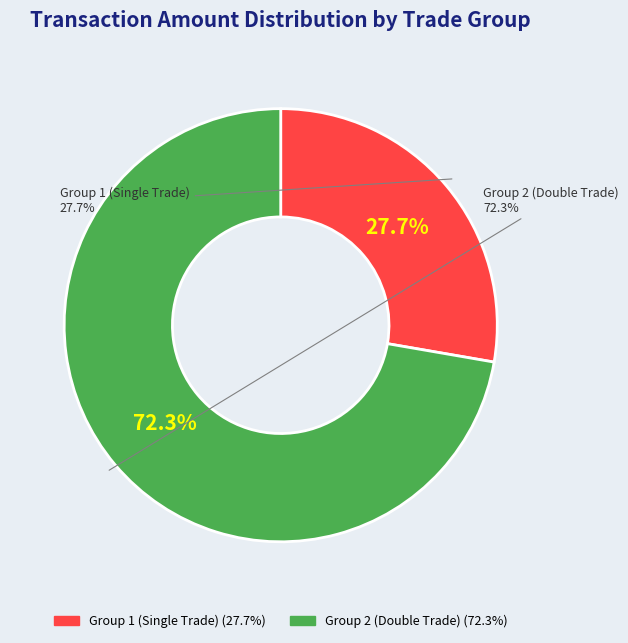

Does any single category account for the majority?

No